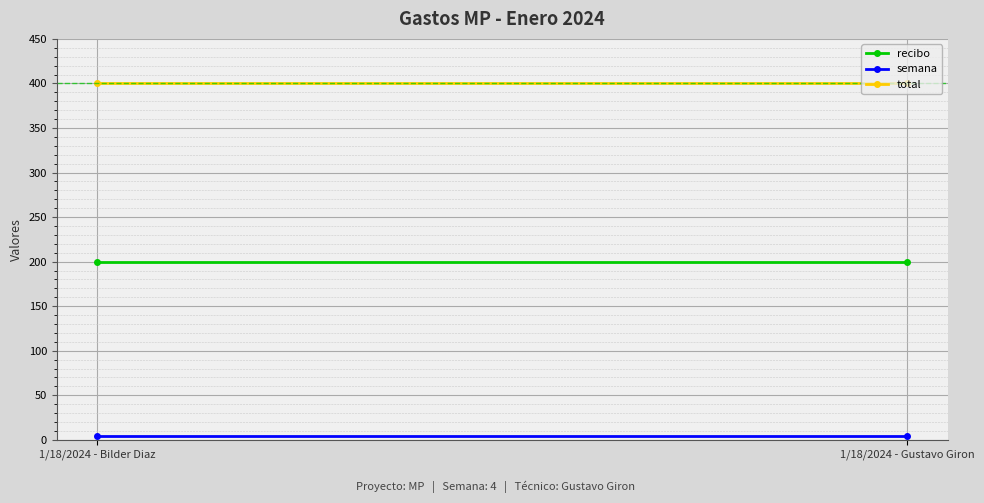

What is the minimum value for semana?

4